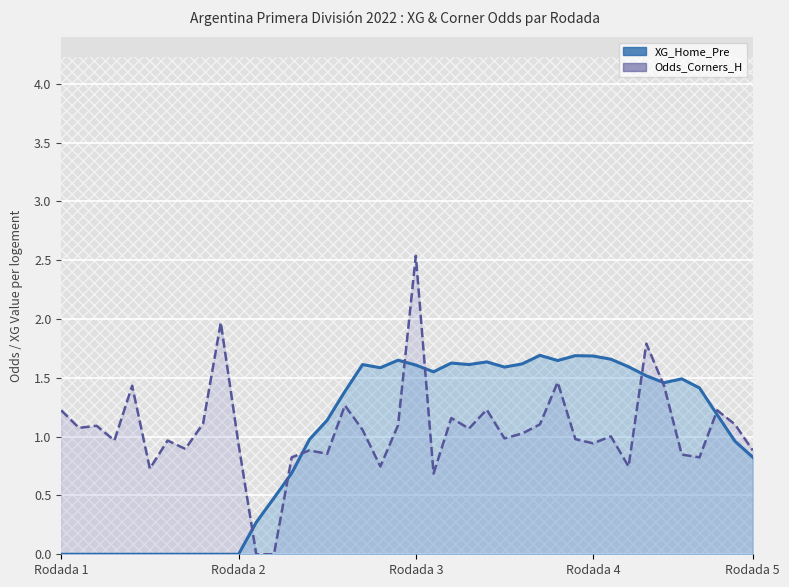

What are all the series names shown in the legend?

XG_Home_Pre, Odds_Corners_H